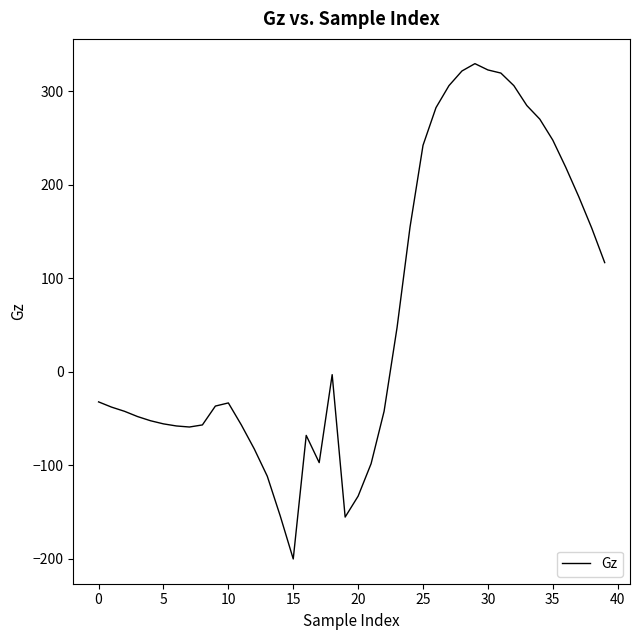

What is the minimum value shown in the chart?

-200.5